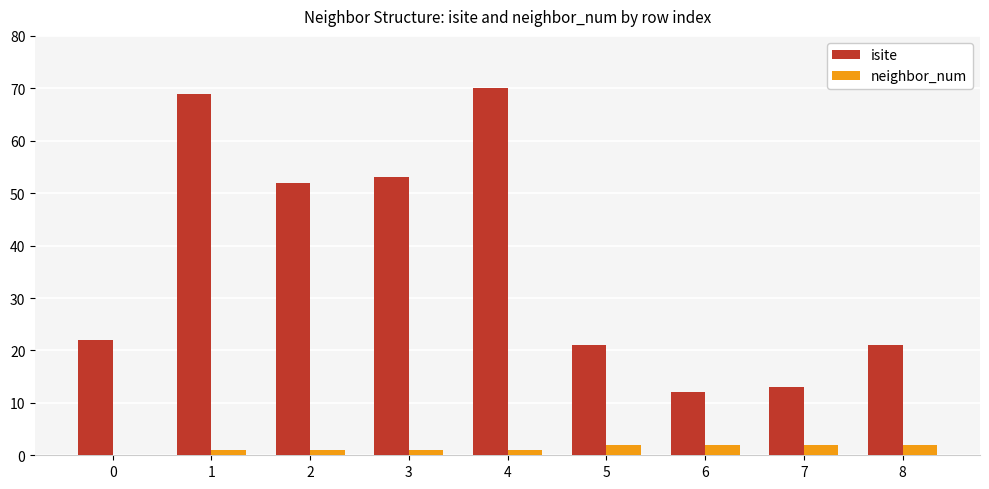

The value of neighbor_num at 6 is 2. True or false?

True